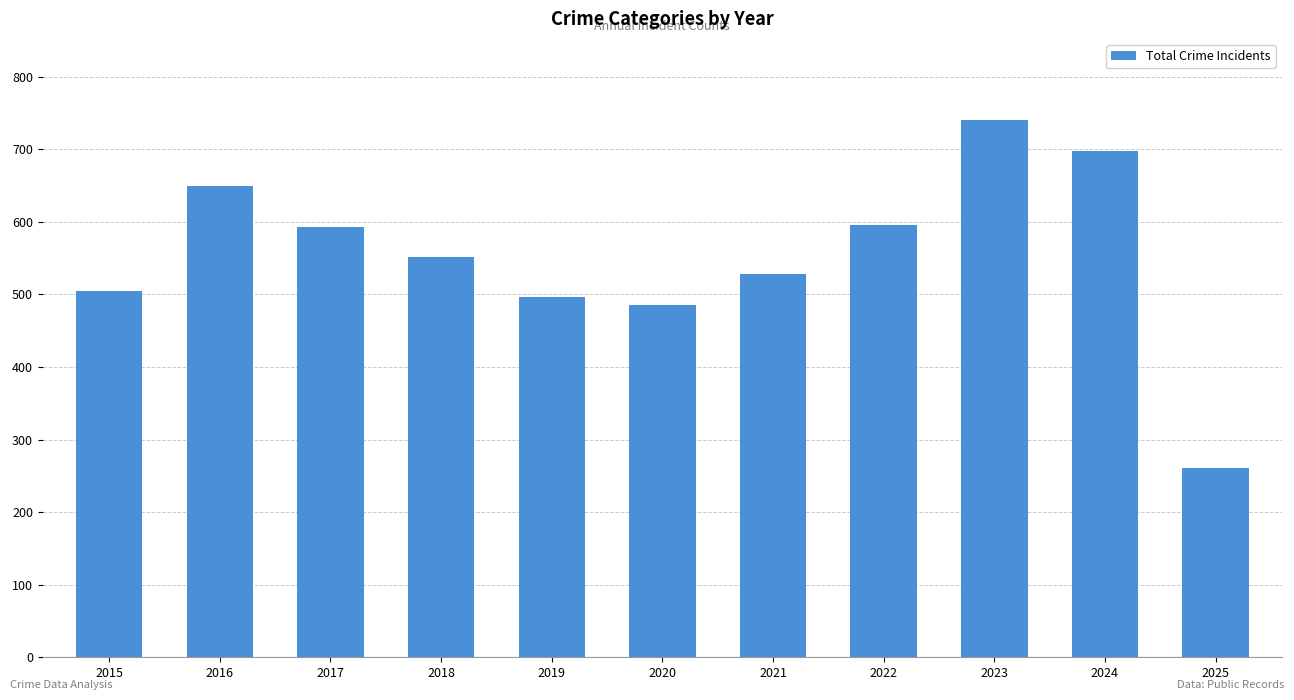

Does the chart contain any negative values?

No